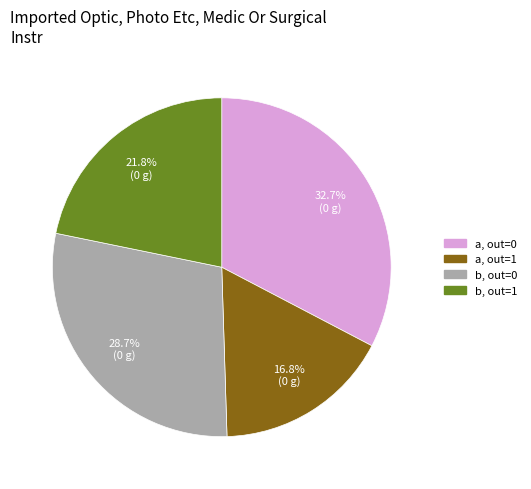

Rank the categories by value from lowest to highest.

a, out=1, b, out=1, b, out=0, a, out=0